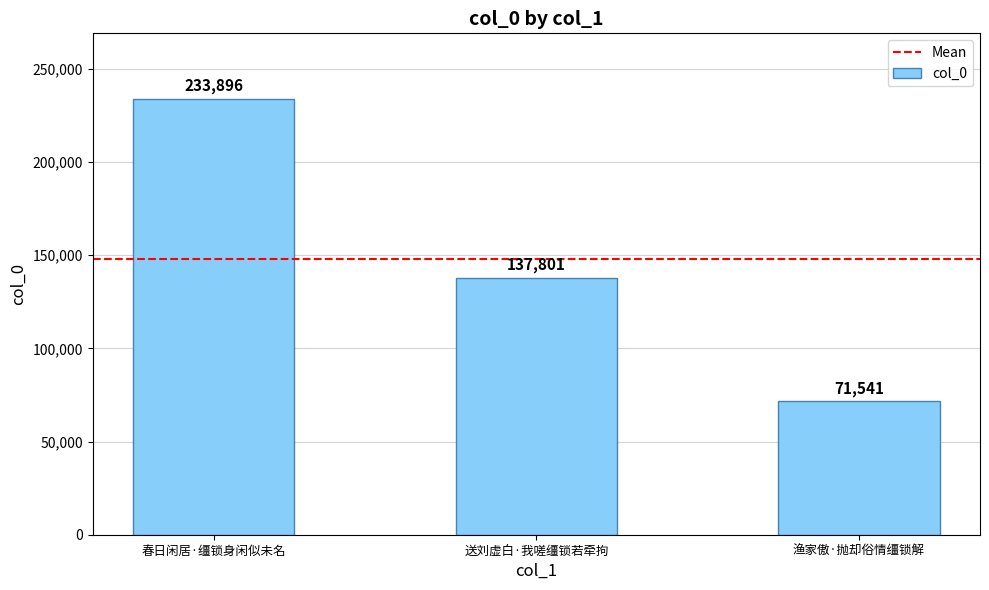

What is the maximum value shown in the chart?

233896